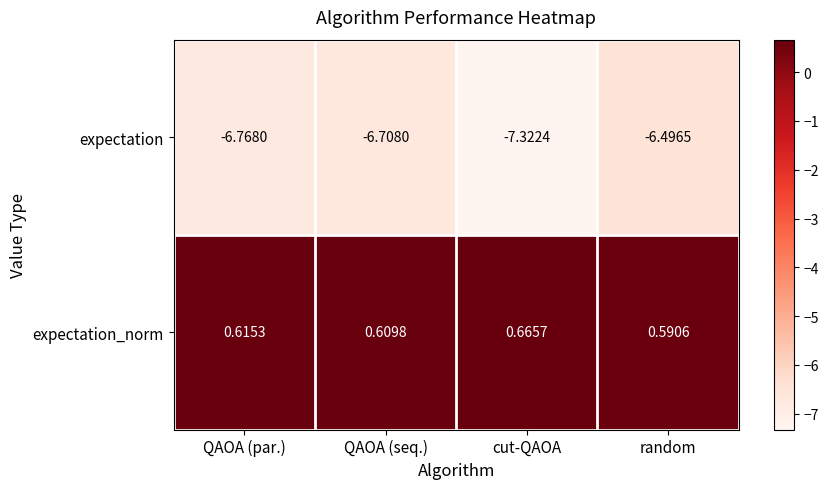

What is the difference between the highest and lowest values at QAOA (par.)?

7.4